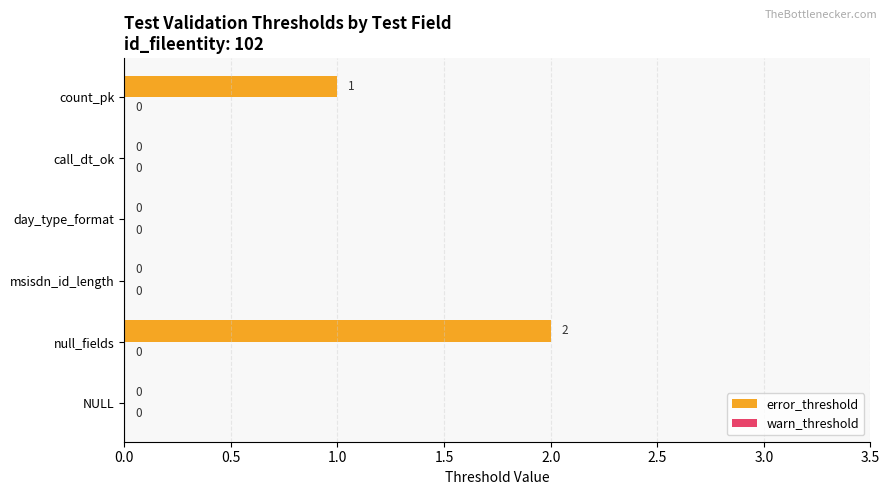

What is the sum of all values?

3